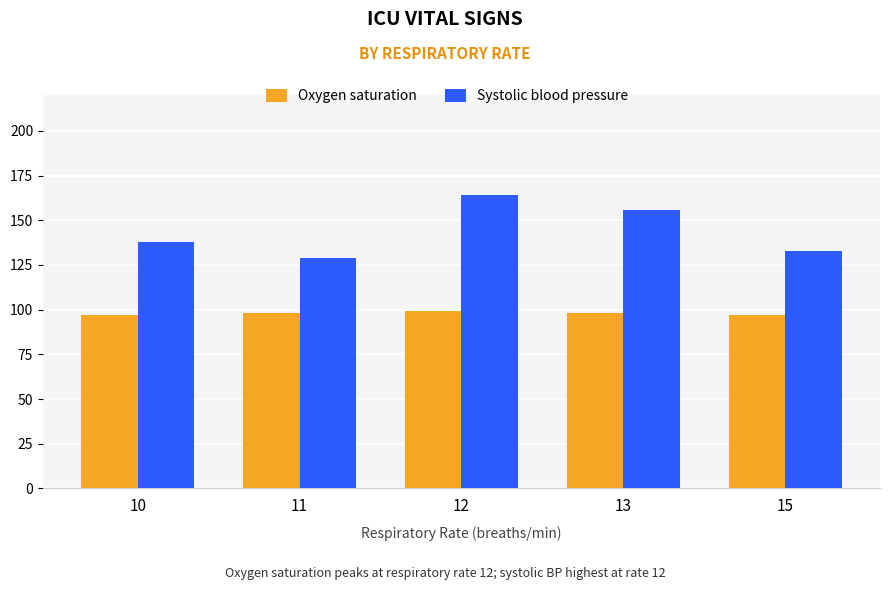

What is the lowest value of the Oxygen saturation series?

97